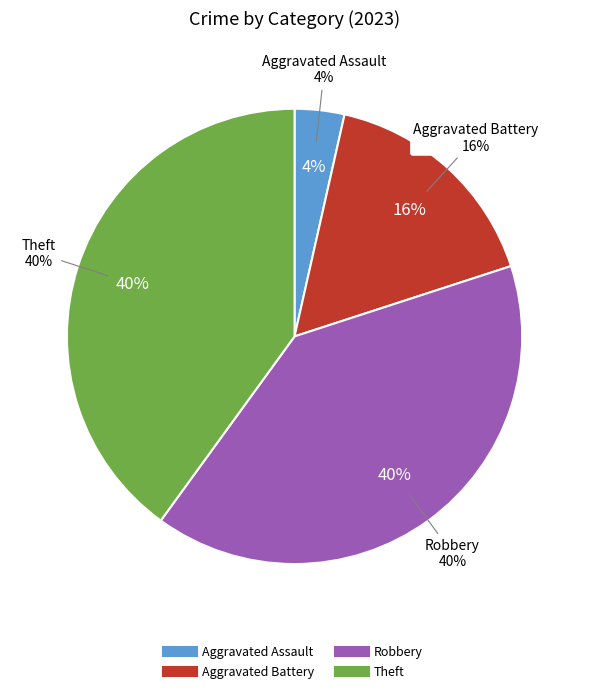

Does any single category account for the majority?

No